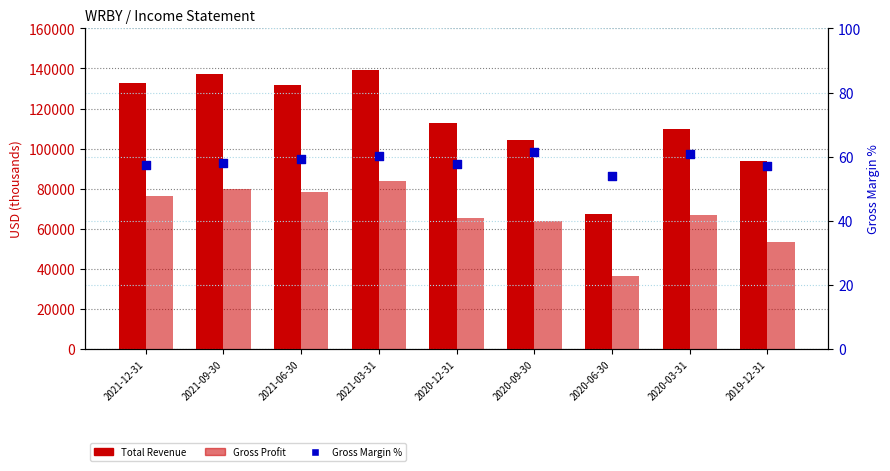

Which series has the largest total across all categories?

Total Revenue